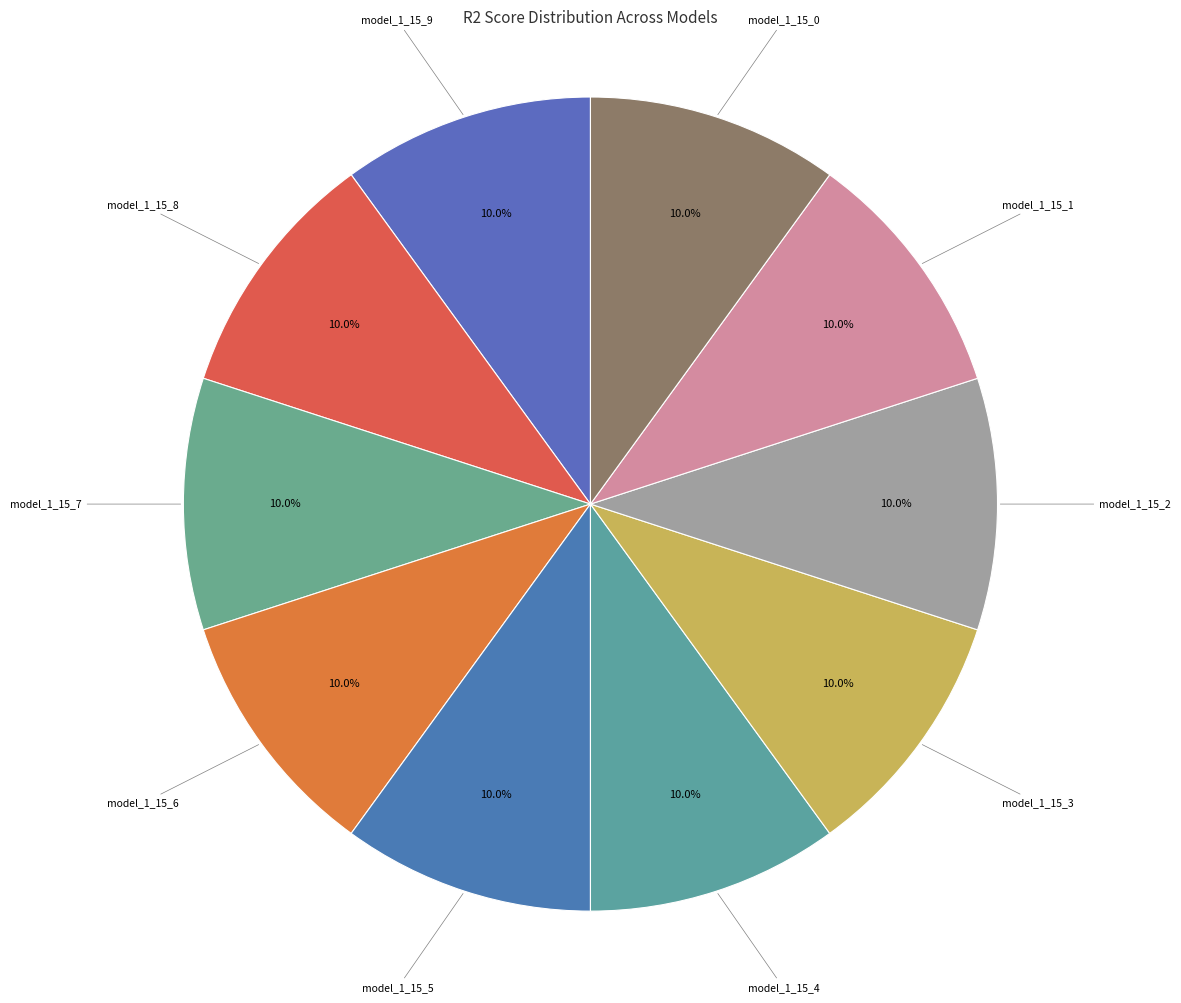

True or false: model_1_15_8 accounts for 10% of the total.

True